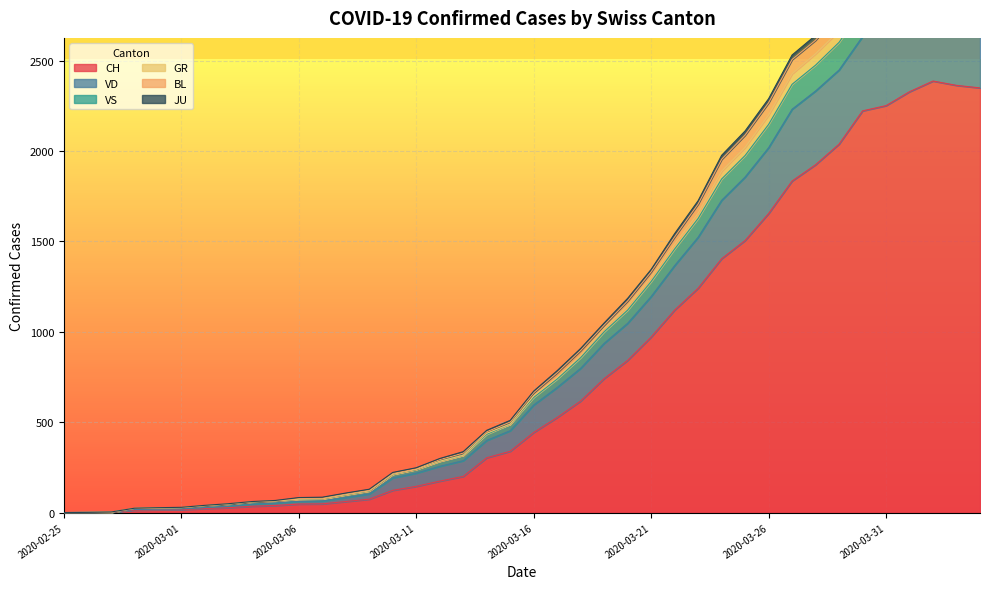

What is the maximum value for CH?

2387